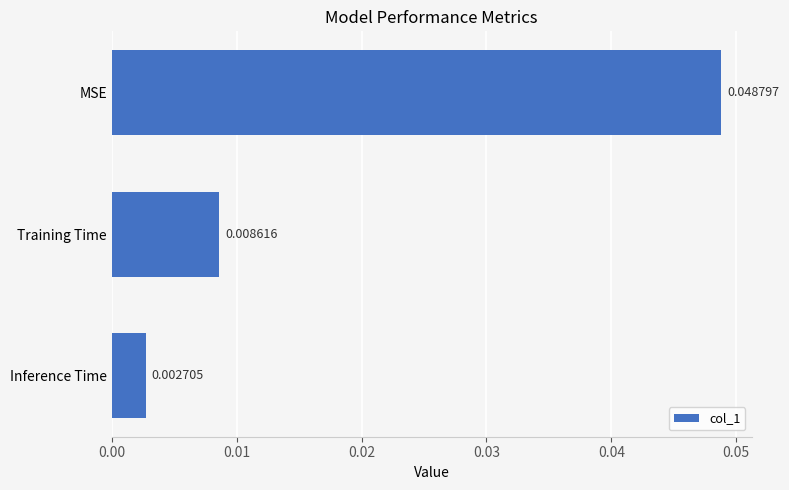

Rank the categories by value from lowest to highest.

Inference Time, Training Time, MSE